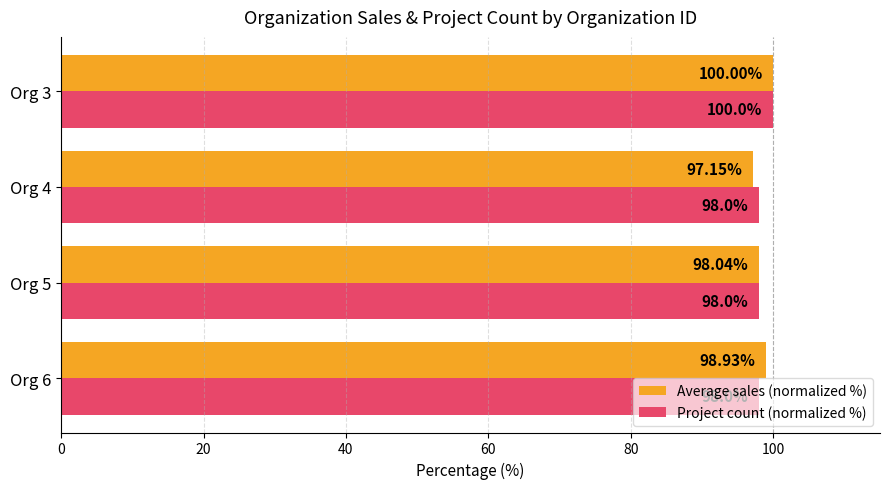

Rank the categories by Average sales (normalized %) value from lowest to highest.

Org 4, Org 5, Org 6, Org 3